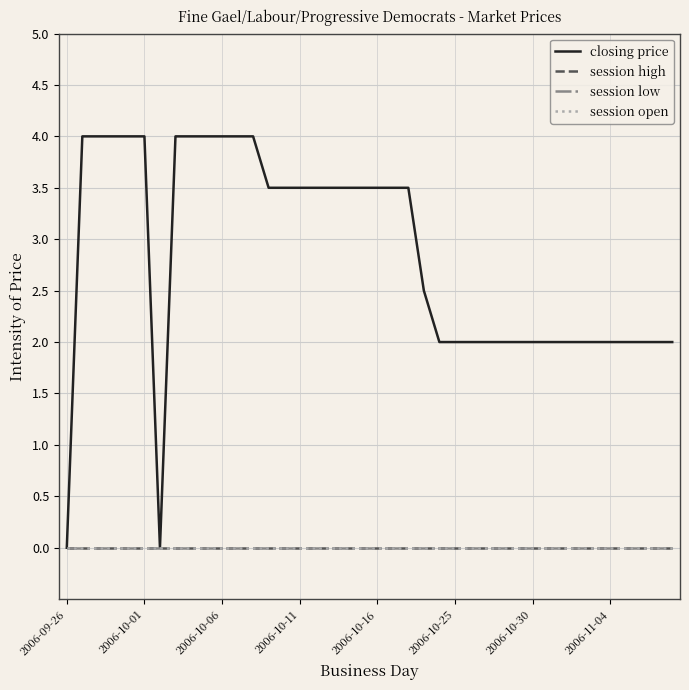

What is the difference between the second highest and second lowest values in the closing price series?

4.0